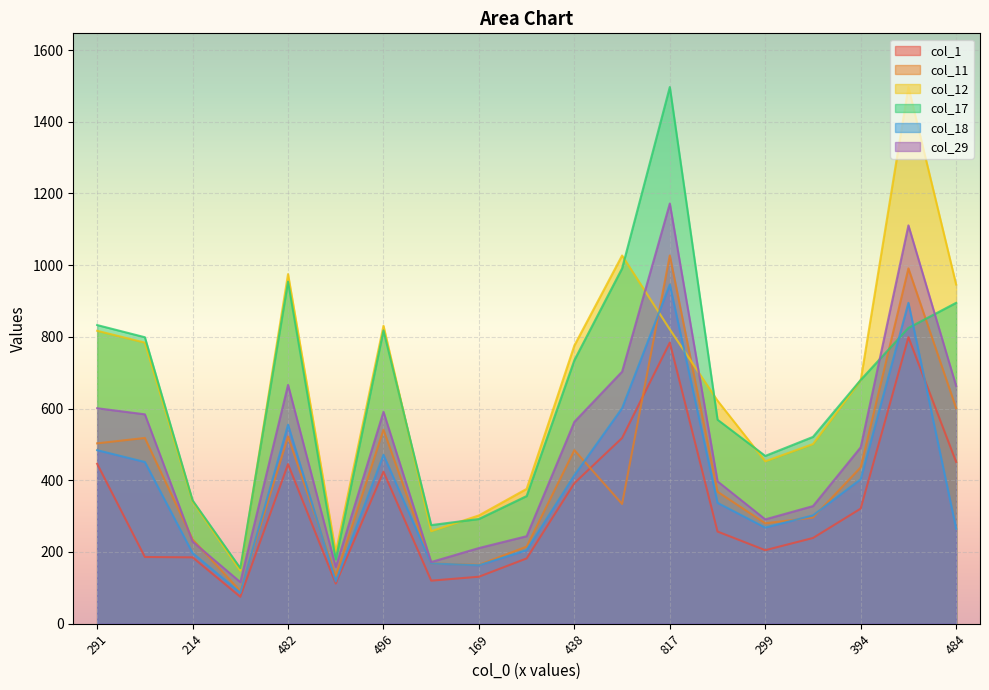

True or false: col_1 and col_12 cross at least once.

False